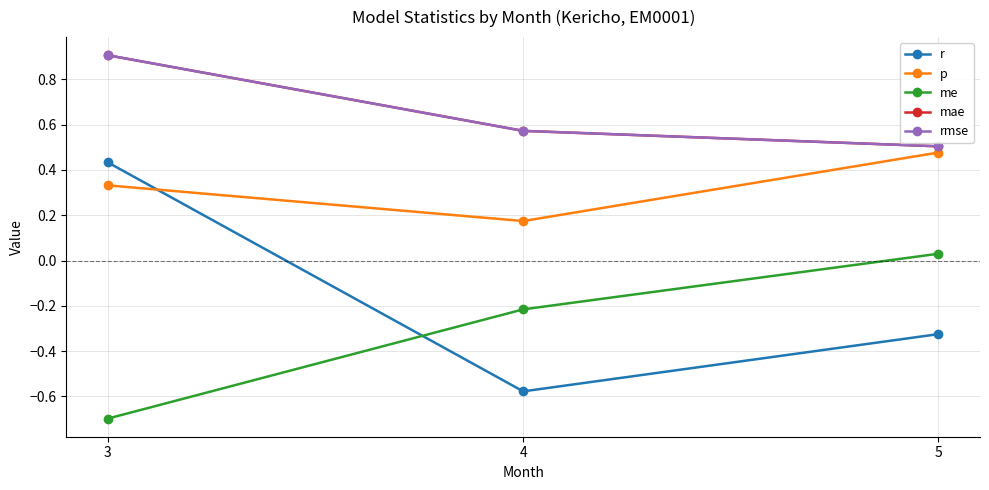

Reading right to left, transcribe all the data shown in this chart.

r: -0.3	-0.6	0.4
p: 0.5	0.2	0.3
me: 0.0	-0.2	-0.7
mae: 0.5	0.6	0.9
rmse: 0.5	0.6	0.9